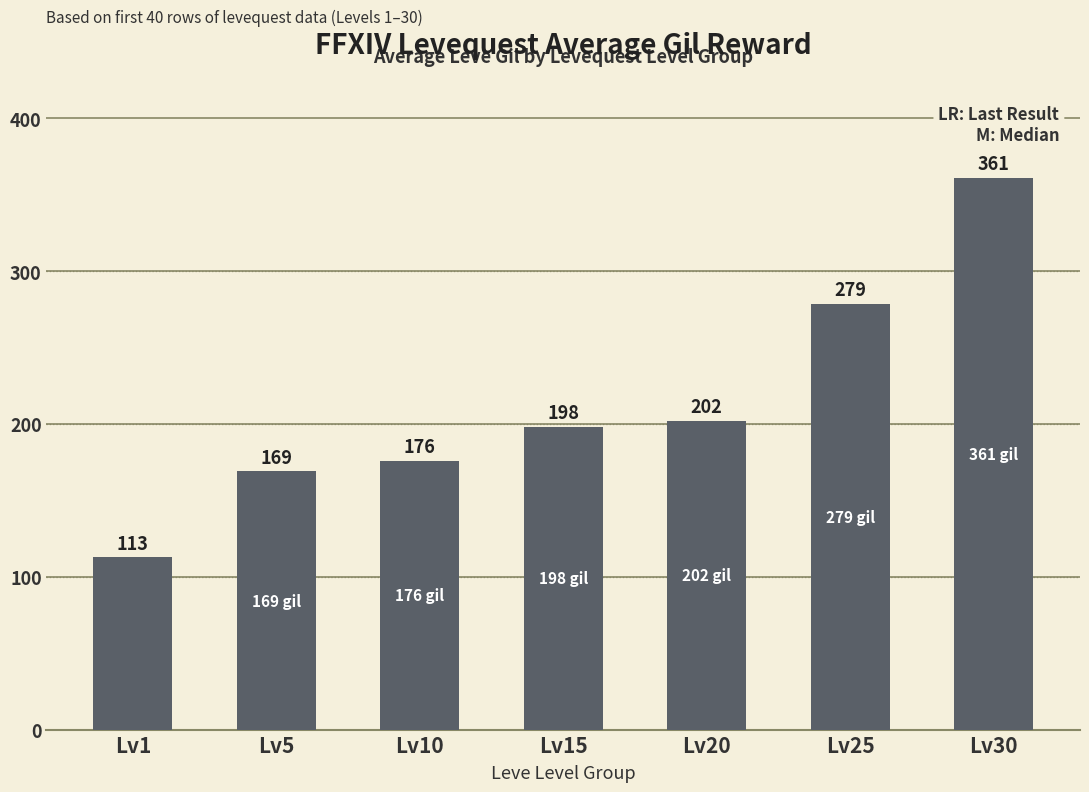

What is the value of the 1st bar from the left?

112.8